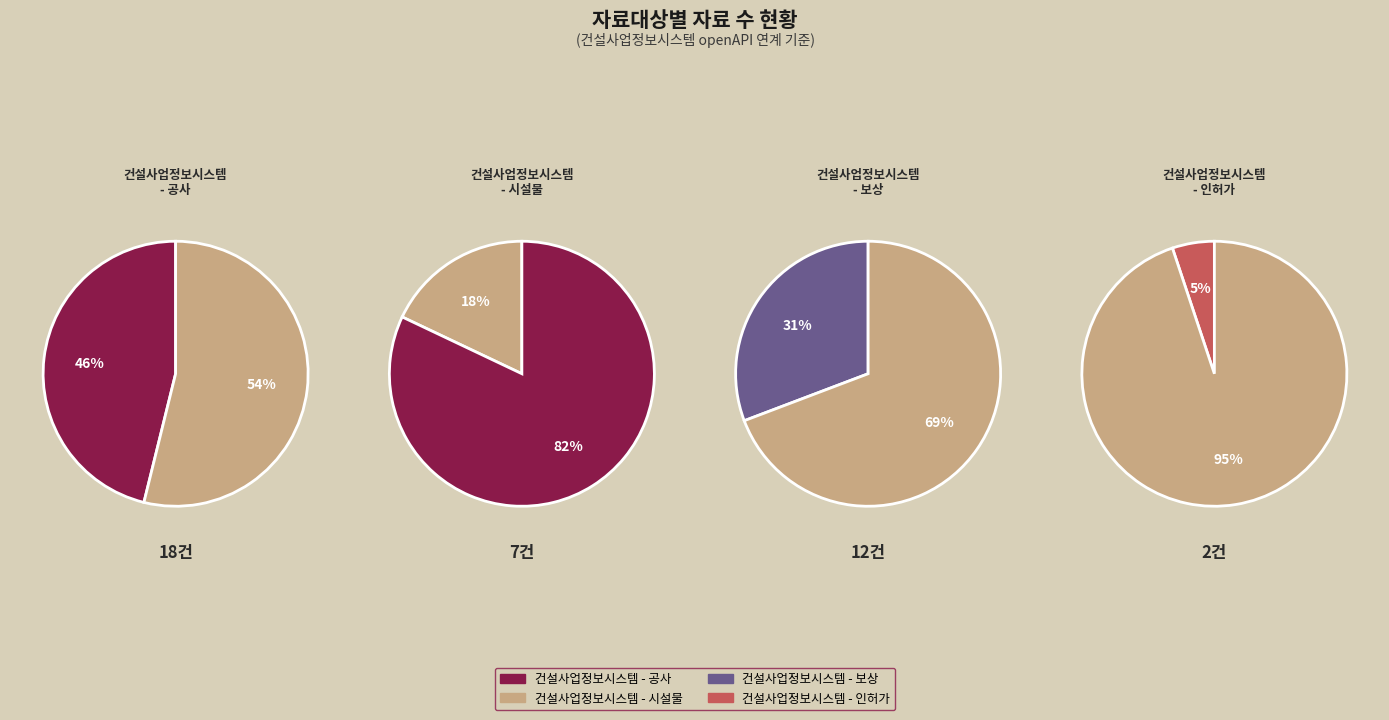

The 건설사업정보시스템 - 보상 slice represents 31% of the pie. True or false?

True